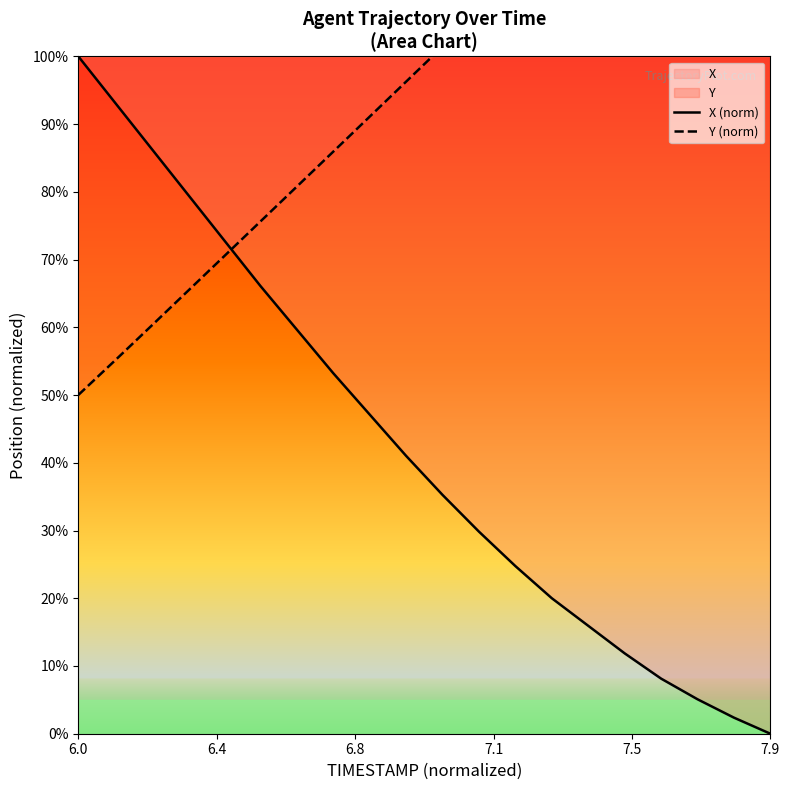

What is the value of the X (norm) point at the 9th from the left?

47.1